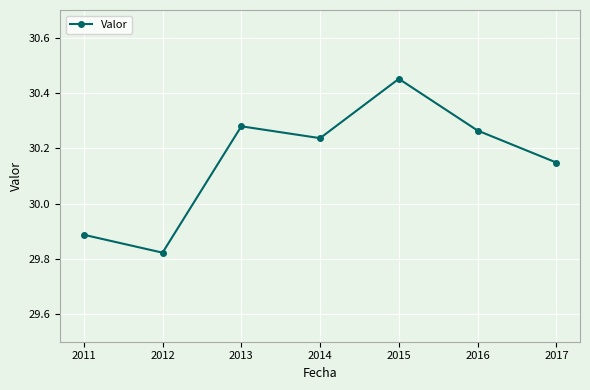

Which category has the lowest value across all series?

2012